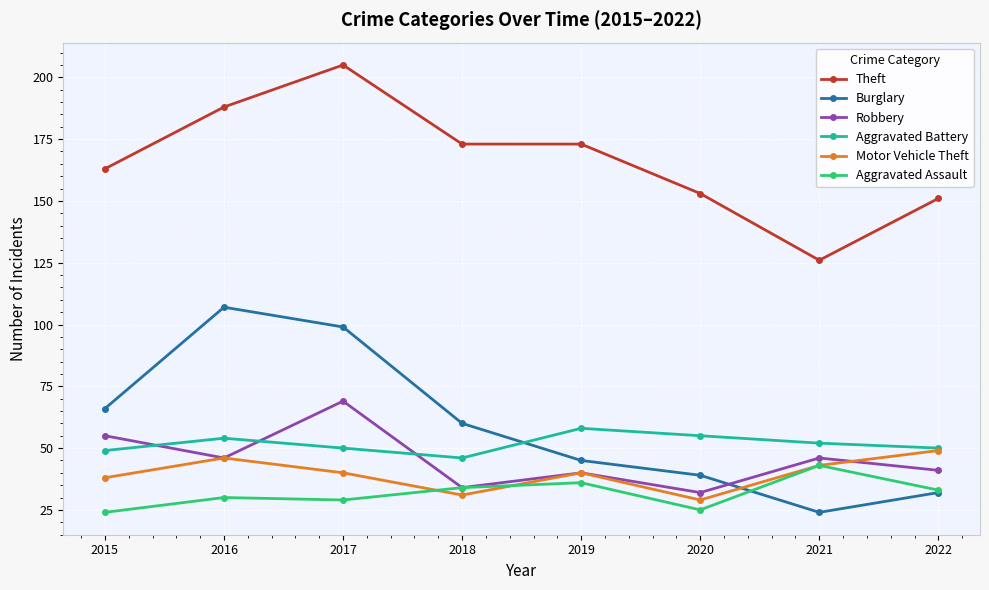

Rank the categories by Burglary value from lowest to highest.

2021, 2022, 2020, 2019, 2018, 2015, 2017, 2016